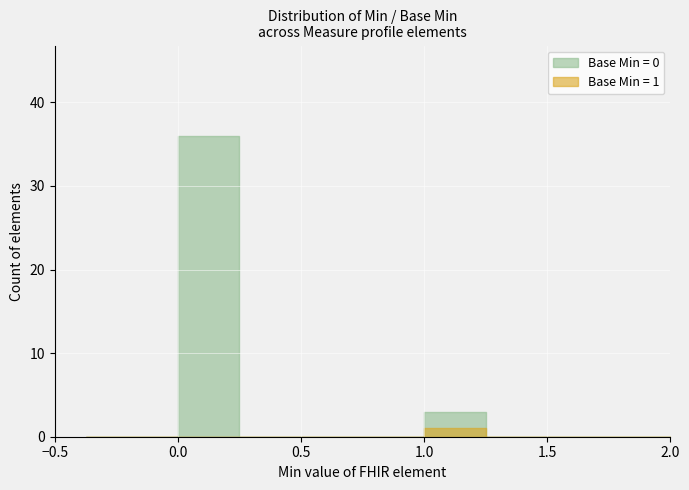

Which series has the largest range (max minus min)?

Min=0